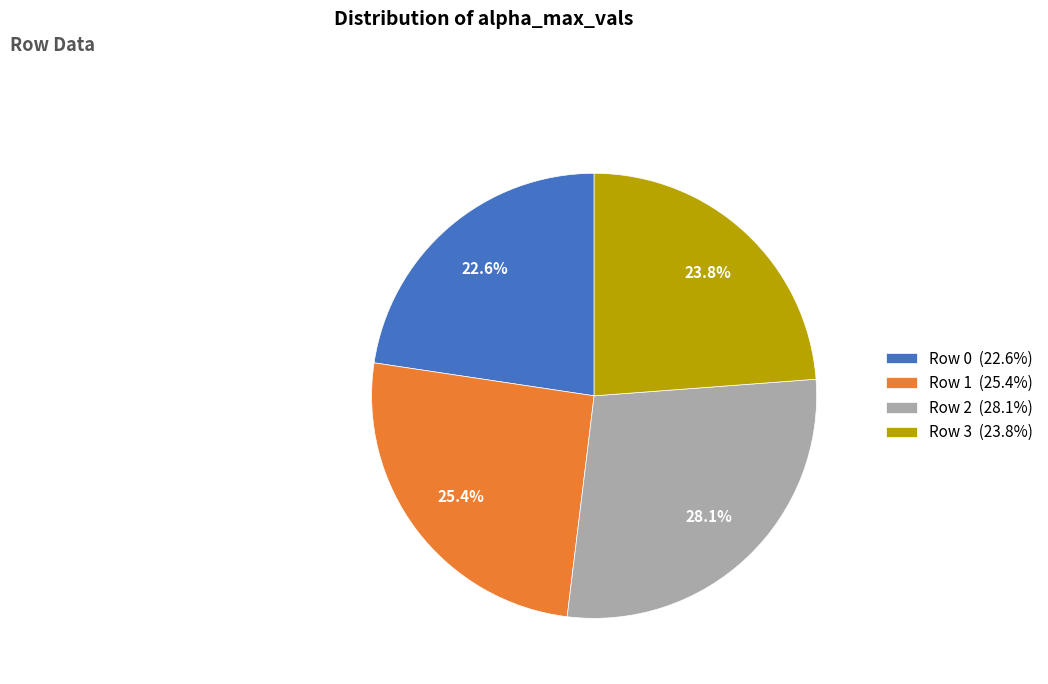

To the nearest percent, what is the combined percentage of Row 3 and Row 0?

46%